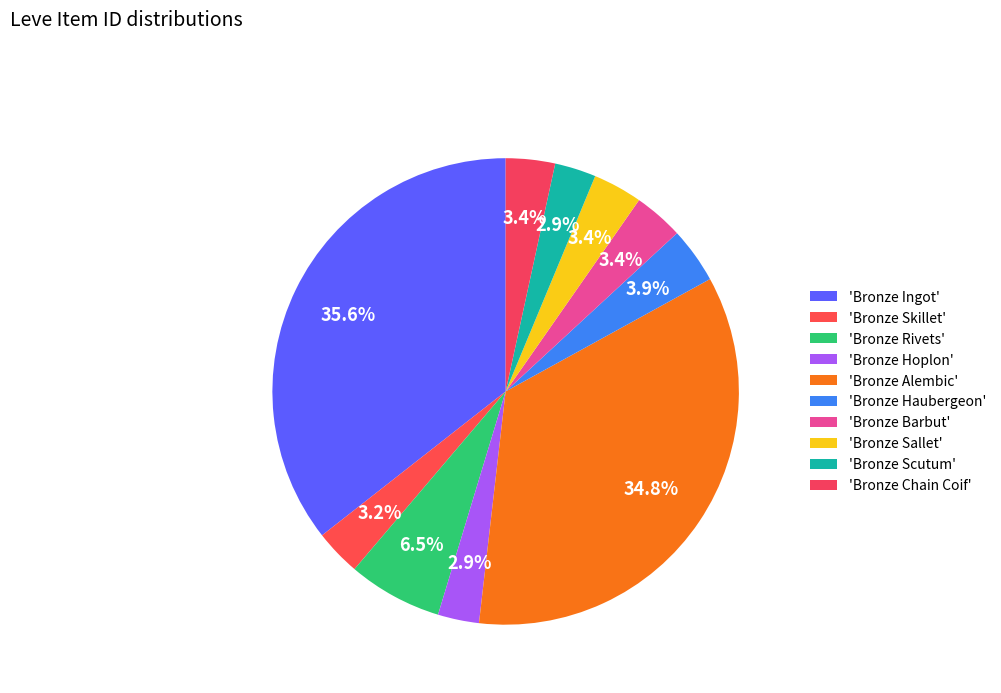

How many segments does this pie chart have?

10